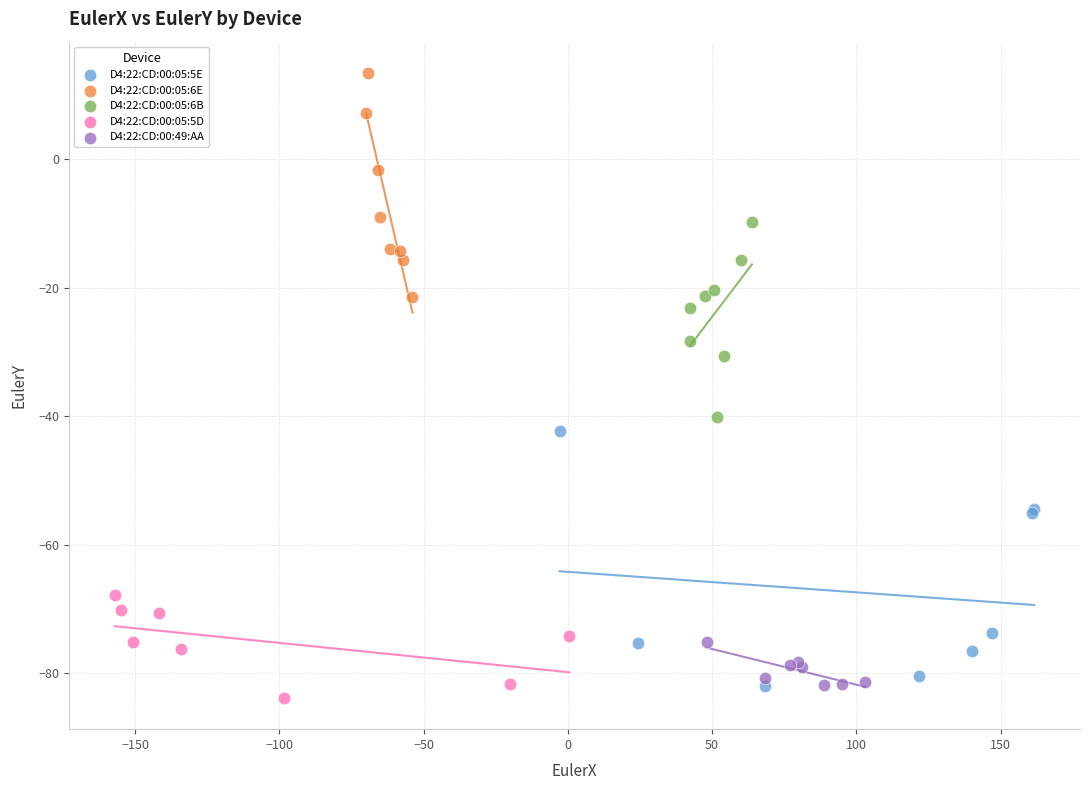

Which series contains the lowest Y value?

D4:22:CD:00:05:5D